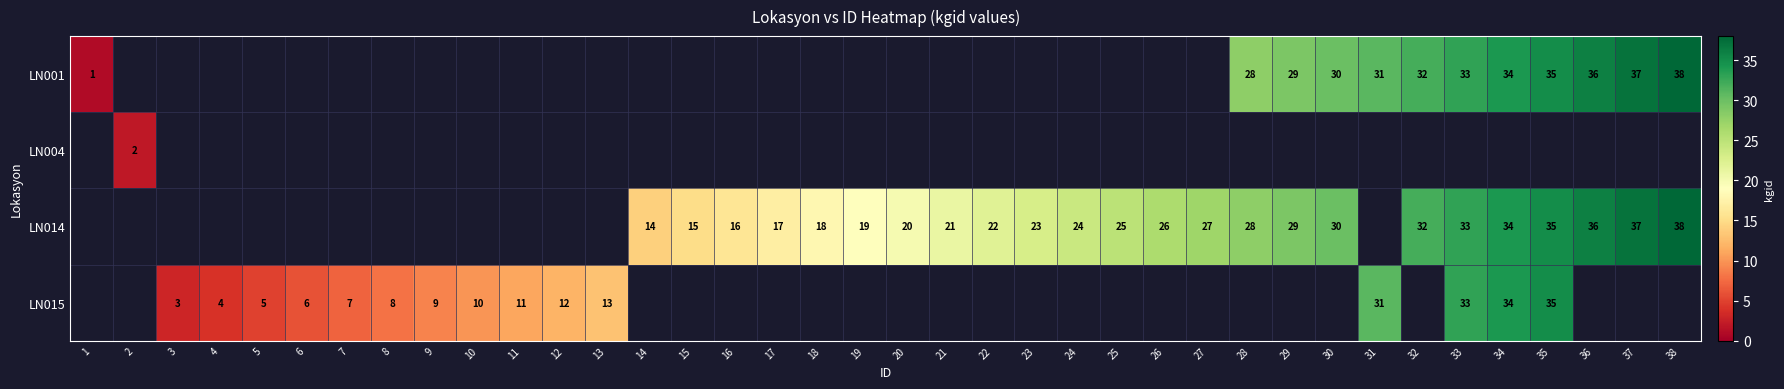

Is the value of LN015 at 31 greater than the value of LN014 at 27?

Yes